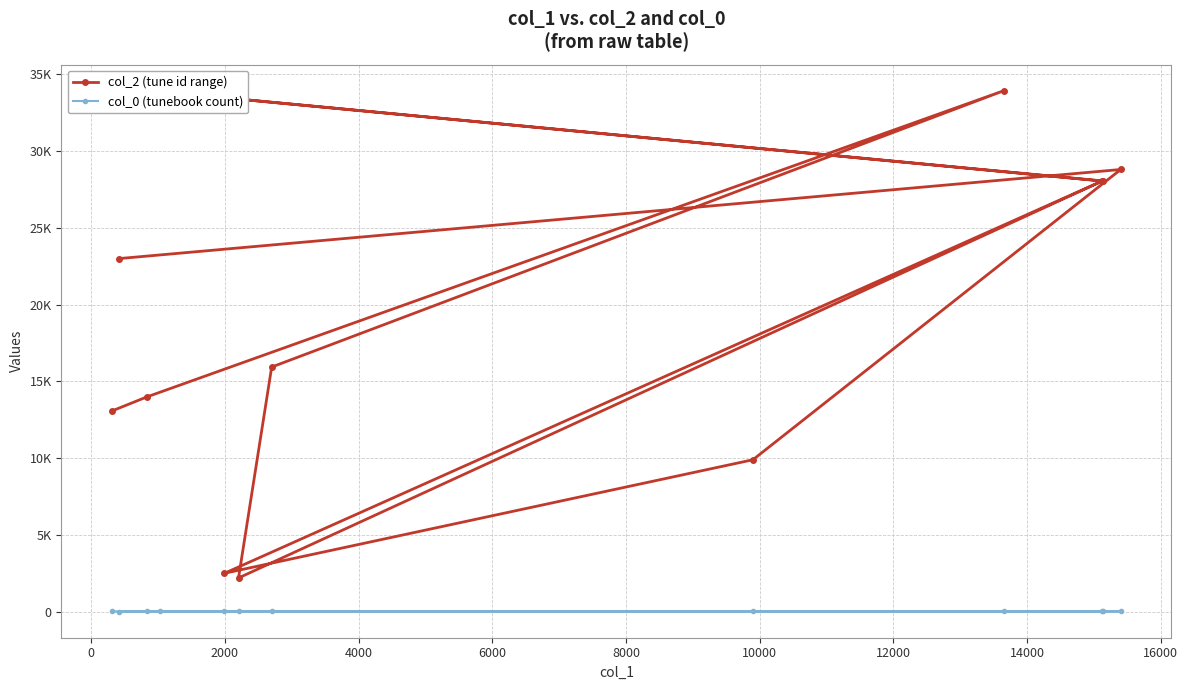

Reading left to right, transcribe all the data shown in this chart.

col_2 (tune id range): 22993	28793	9898	2506	28041	33857	28049	2203	15933	33922	13989	13073
col_0 (tunebook count): 8	24	25	26	26	26	26	26	26	26	26	26